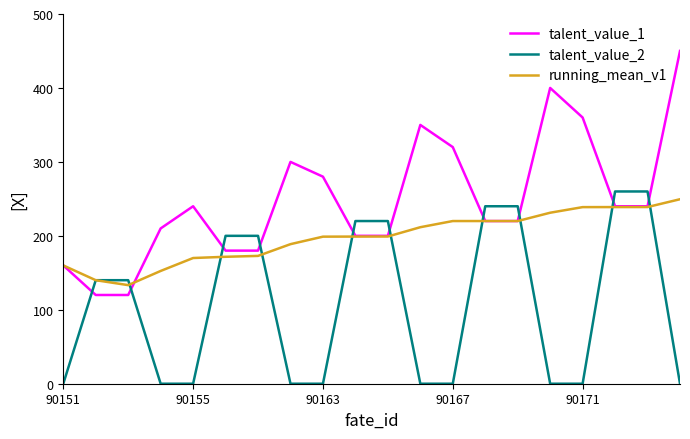

What is the greatest value displayed?

450.0